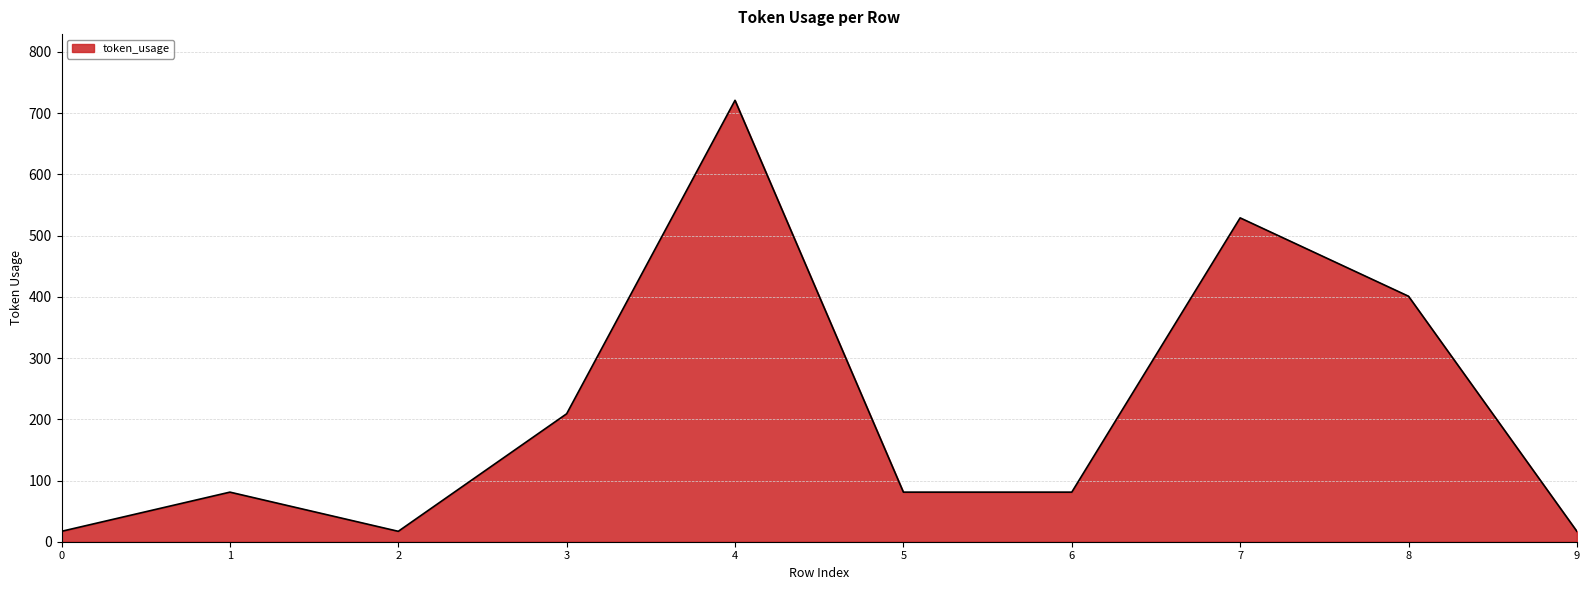

What is the difference between the maximum and minimum values?

704